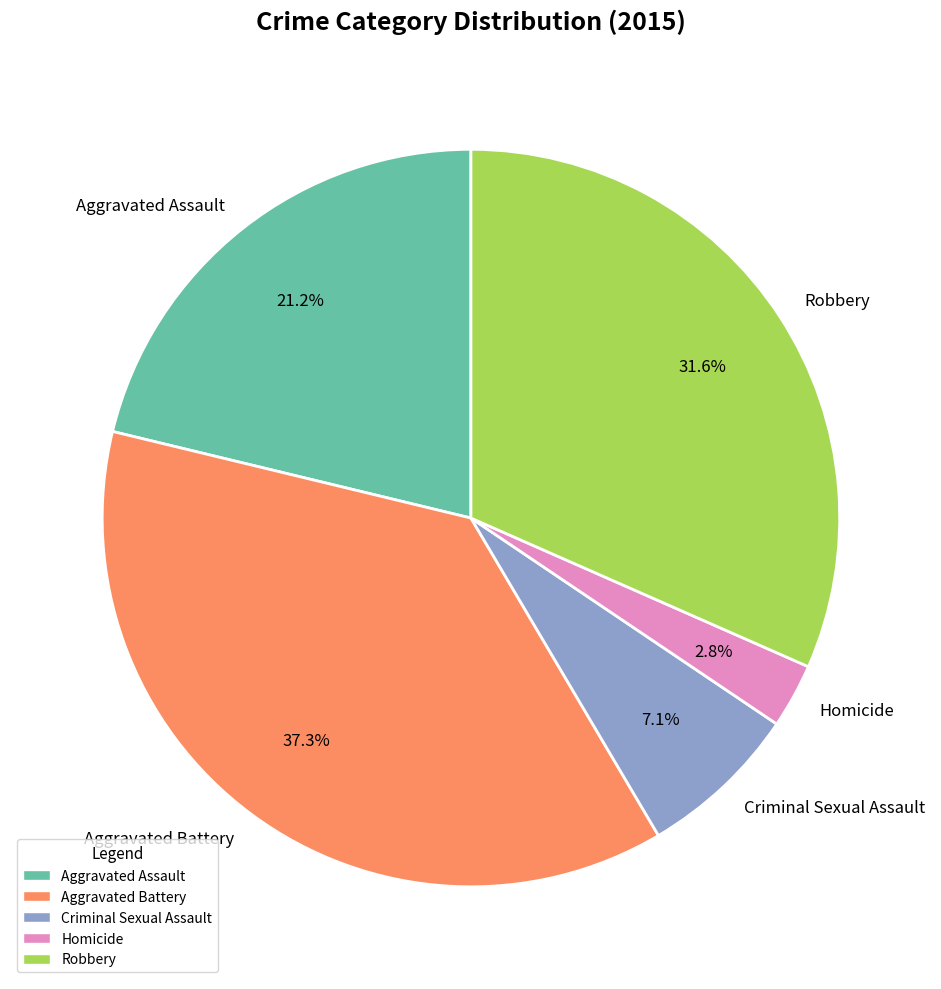

Is the sum of Aggravated Assault and Homicide greater than half?

No